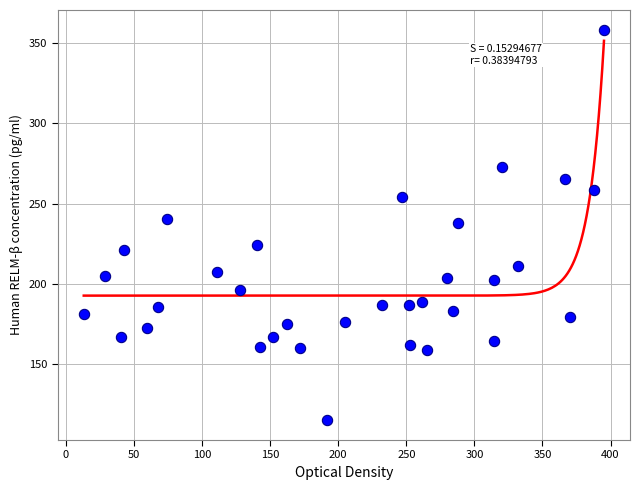

What is the range of X values (max minus min)?

382.2